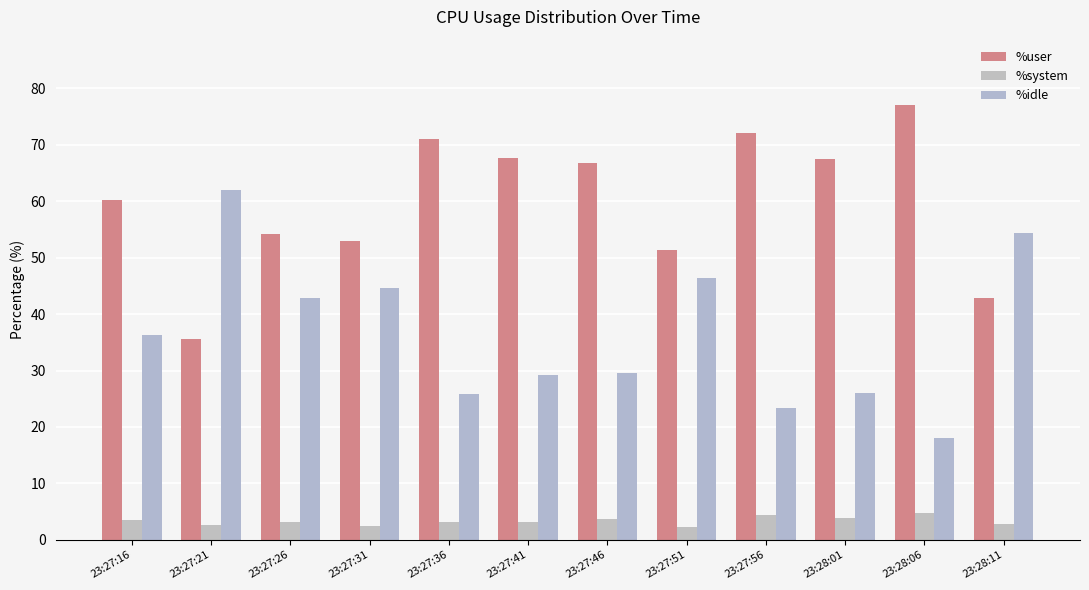

Which series has the widest spread of values?

%idle